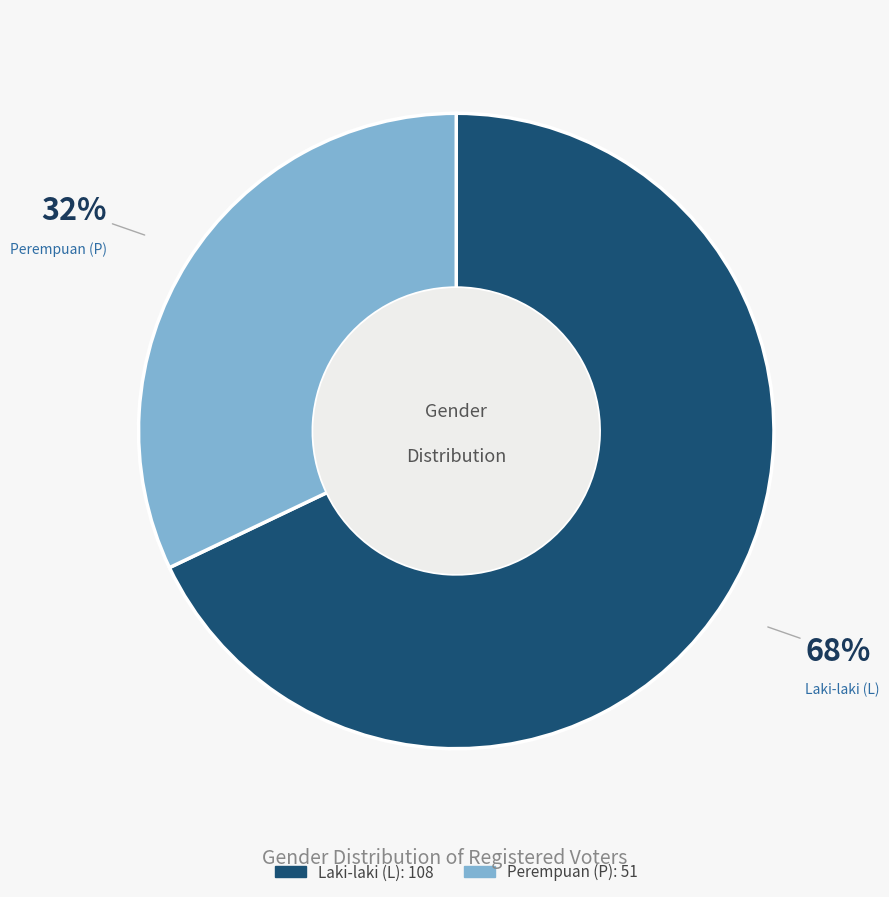

To the nearest percent, what is the average slice percentage?

50%